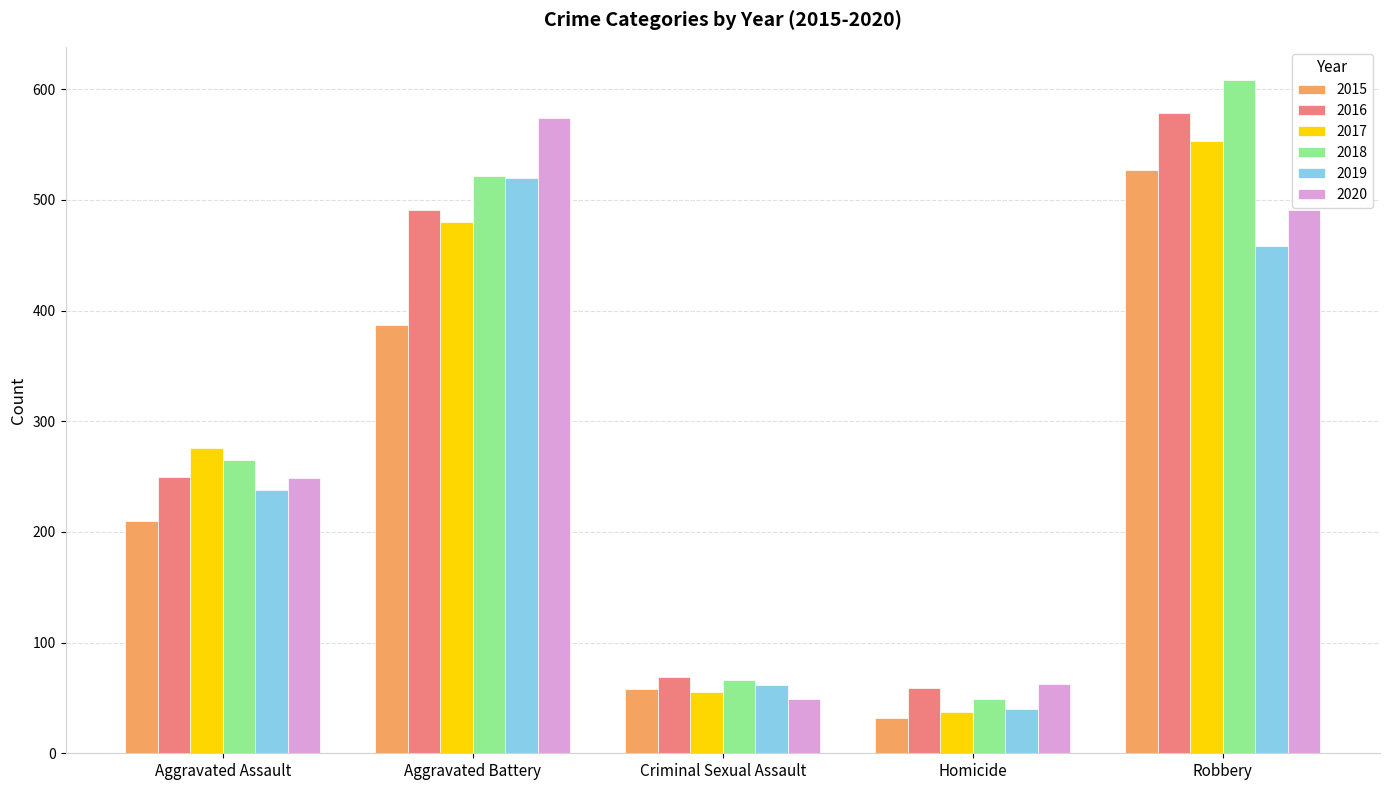

Between Aggravated Battery and Criminal Sexual Assault, which series saw the biggest shift?

2020